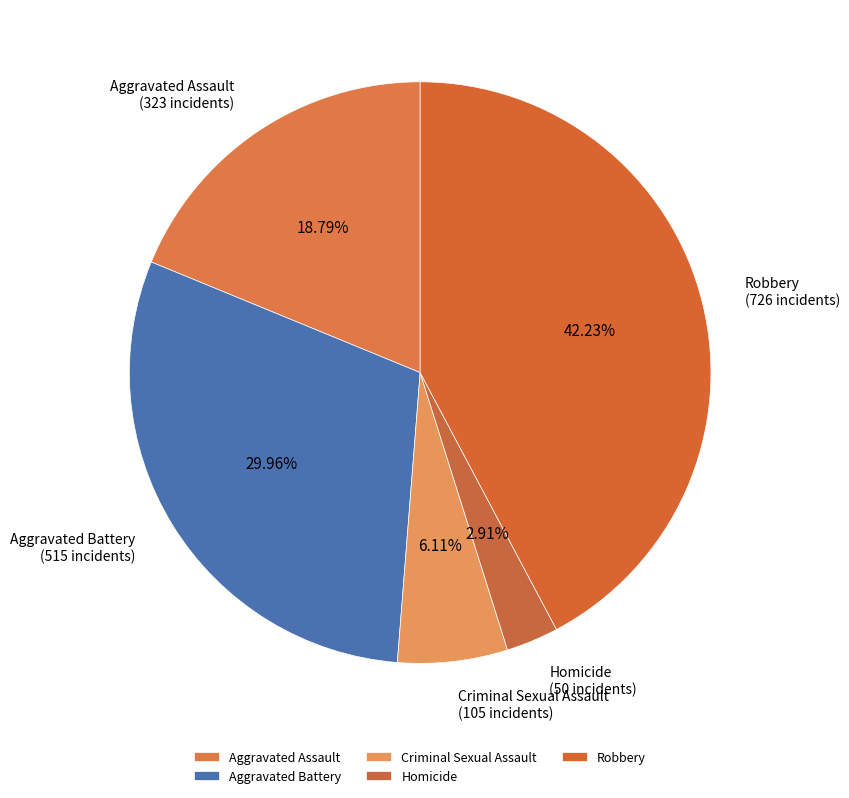

Count the number of slices in the pie.

5